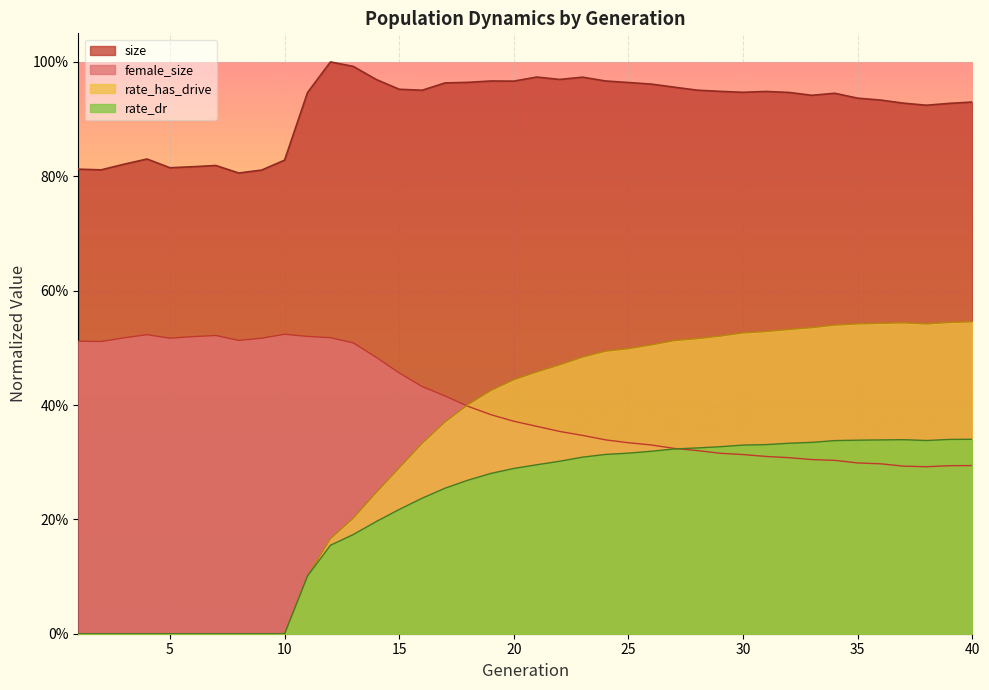

Which series changed the most between 4 and 16?

rate_has_drive